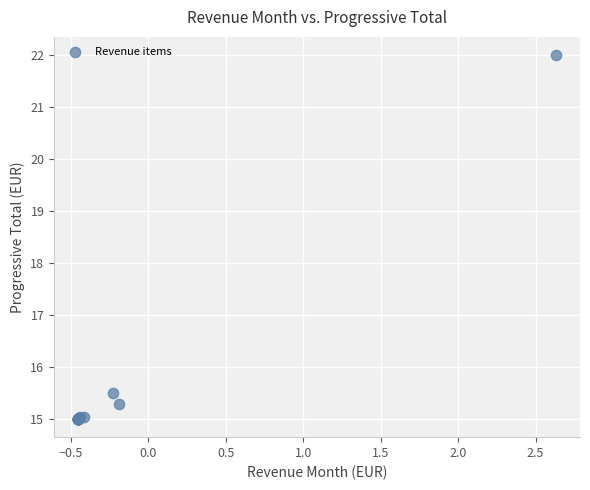

What Y value in the scatter plot is closest to 18?

15.5